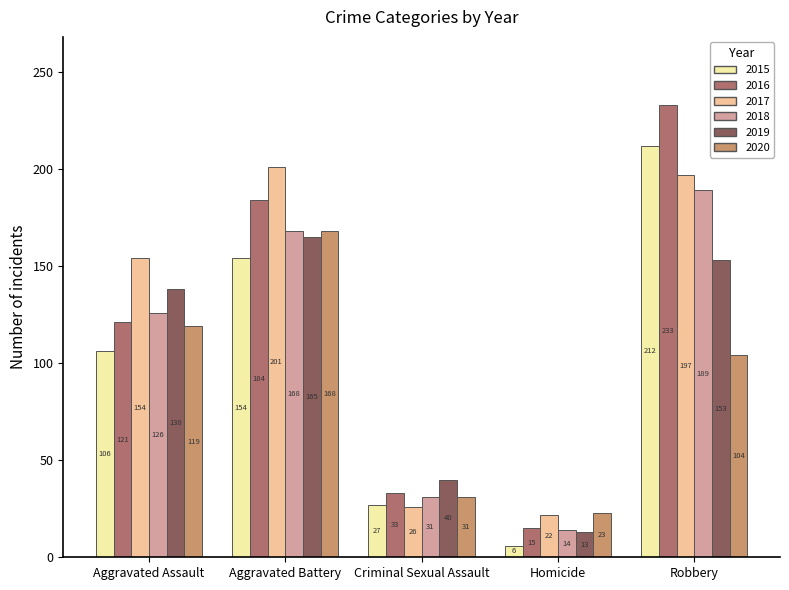

What is the label of the 4th bar from the left?

Homicide